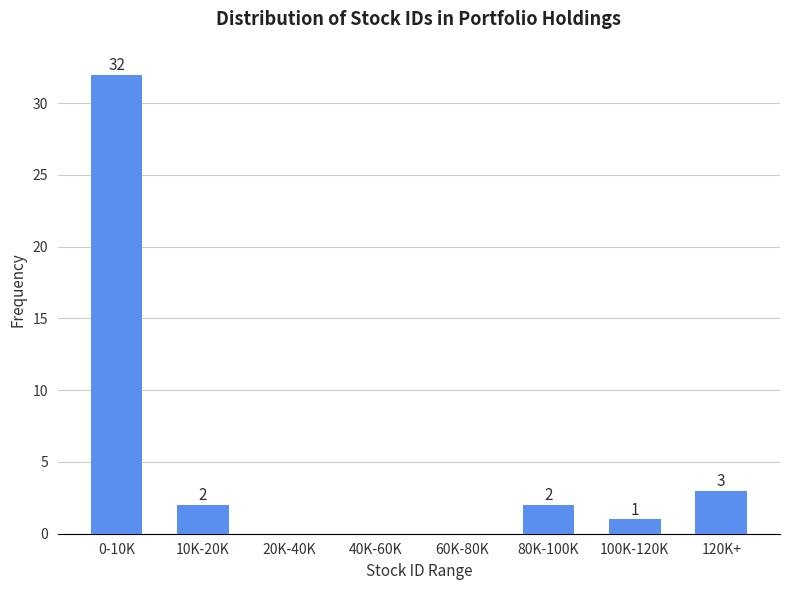

Reading left to right, what are all the values shown in this chart?

0-10K=32	10K-20K=2	20K-40K=0	40K-60K=0	60K-80K=0	80K-100K=2	100K-120K=1	120K+=3